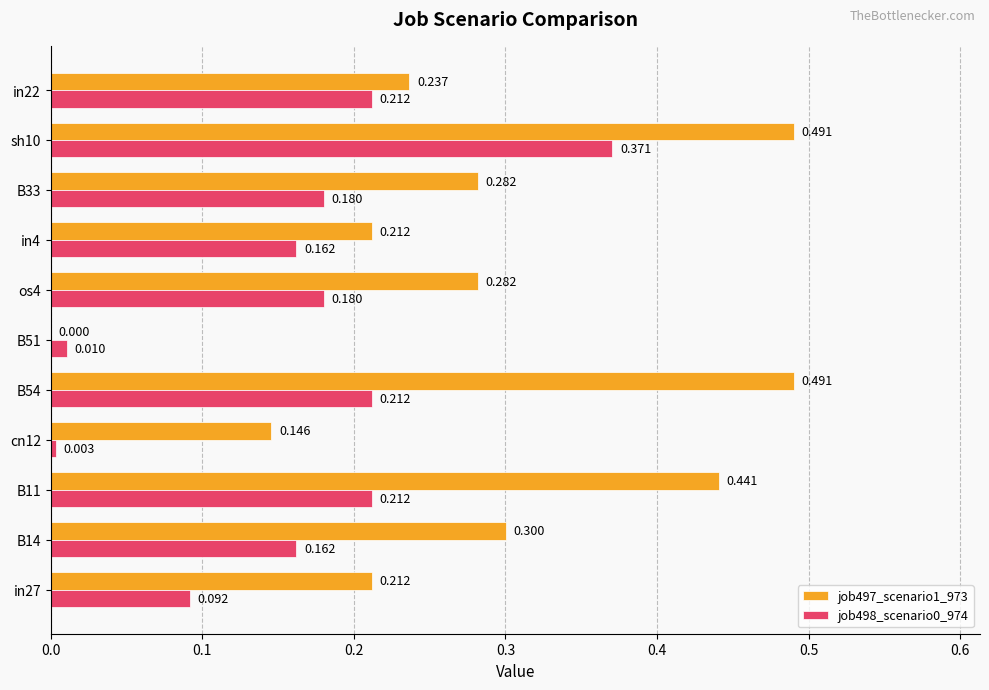

Is the value of job498_scenario0_974 at cn12 greater than the value of job497_scenario1_973 at sh10?

No